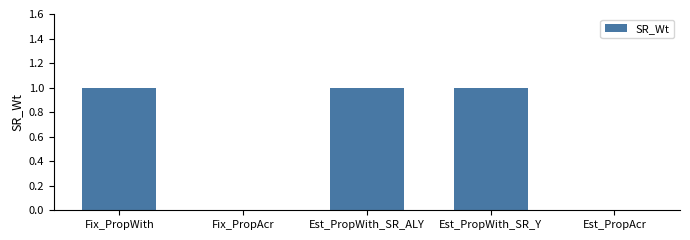

What is the change in value from Fix_PropAcr to Est_PropWith_SR_ALY?

+1